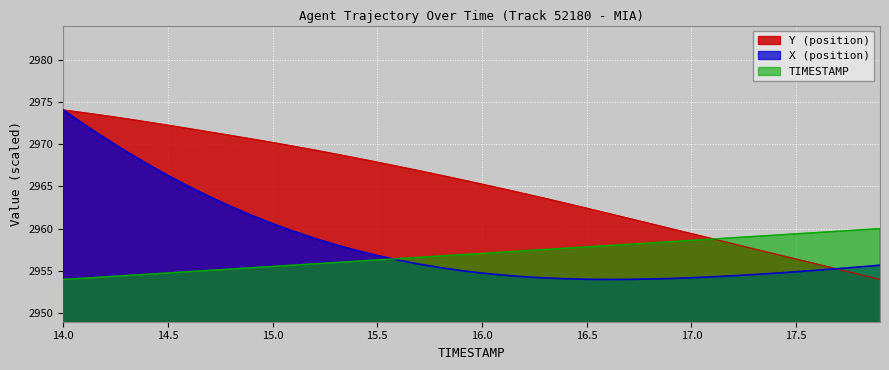

Reading left to right, what are all the values shown in this chart?

Y (position): 14.0=2974.0	14.1=2973.7	14.2=2973.4	14.3=2973.0	14.4=2972.6	14.5=2972.2	14.6=2971.8	14.7=2971.4	14.8=2971.0	14.9=2970.6	15.0=2970.2	15.1=2969.8	15.2=2969.3	15.3=2968.8	15.4=2968.3	15.5=2967.9	15.6=2967.4	15.7=2966.8	15.8=2966.3	15.9=2965.8	16.0=2965.3	16.1=2964.7	16.2=2964.2	16.3=2963.6	16.4=2963.0	16.5=2962.4	16.6=2961.8	16.7=2961.2	16.8=2960.6	16.9=2960.0	17.0=2959.4	17.1=2958.8	17.2=2958.2	17.3=2957.6	17.4=2957.0	17.5=2956.4	17.6=2955.8	17.7=2955.2	17.8=2954.6	17.9=2954.0
X (position): 14.0=2974.0	14.1=2972.3	14.2=2970.7	14.3=2969.1	14.4=2967.7	14.5=2966.3	14.6=2965.0	14.7=2963.8	14.8=2962.6	14.9=2961.6	15.0=2960.6	15.1=2959.7	15.2=2958.8	15.3=2958.1	15.4=2957.4	15.5=2956.8	15.6=2956.3	15.7=2955.8	15.8=2955.4	15.9=2955.0	16.0=2954.7	16.1=2954.5	16.2=2954.3	16.3=2954.2	16.4=2954.1	16.5=2954.0	16.6=2954.0	16.7=2954.0	16.8=2954.0	16.9=2954.1	17.0=2954.2	17.1=2954.3	17.2=2954.4	17.3=2954.6	17.4=2954.7	17.5=2954.9	17.6=2955.1	17.7=2955.3	17.8=2955.5	17.9=2955.7
TIMESTAMP: 14.0=2954.0	14.1=2954.1	14.2=2954.3	14.3=2954.4	14.4=2954.6	14.5=2954.8	14.6=2954.9	14.7=2955.1	14.8=2955.2	14.9=2955.4	15.0=2955.5	15.1=2955.7	15.2=2955.8	15.3=2956.0	15.4=2956.1	15.5=2956.3	15.6=2956.4	15.7=2956.6	15.8=2956.8	15.9=2956.9	16.0=2957.1	16.1=2957.2	16.2=2957.4	16.3=2957.5	16.4=2957.7	16.5=2957.8	16.6=2958.0	16.7=2958.1	16.8=2958.3	16.9=2958.5	17.0=2958.6	17.1=2958.8	17.2=2958.9	17.3=2959.1	17.4=2959.2	17.5=2959.4	17.6=2959.5	17.7=2959.7	17.8=2959.8	17.9=2960.0